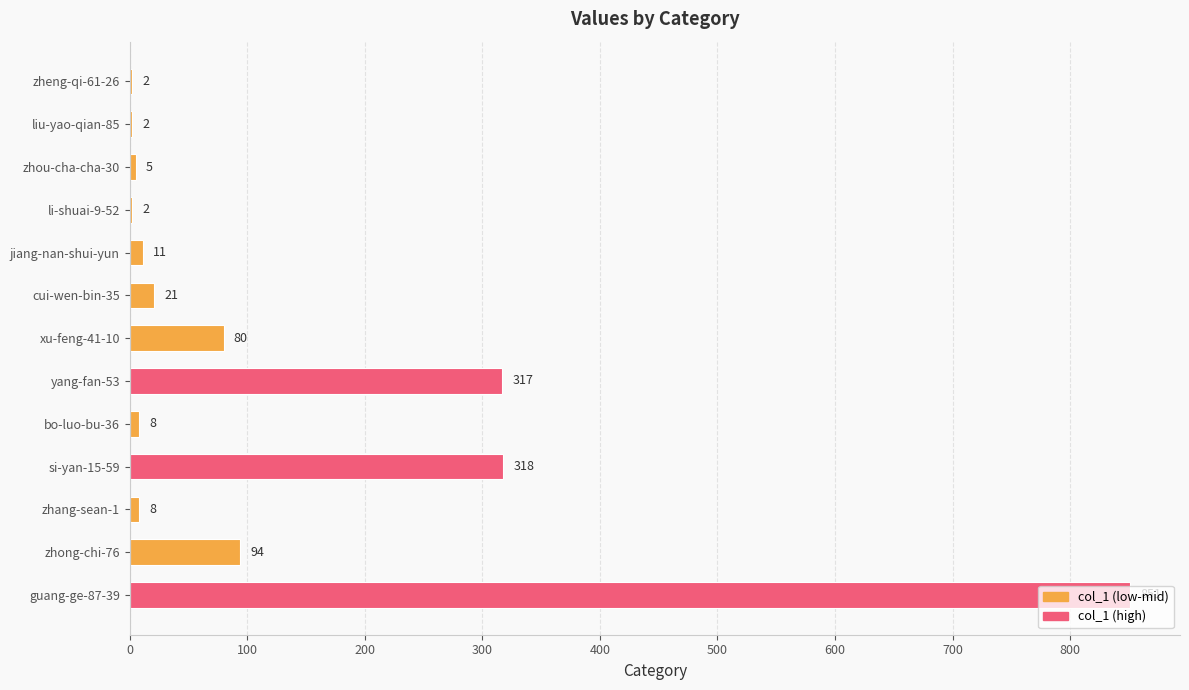

What is the sum of all values?

1719